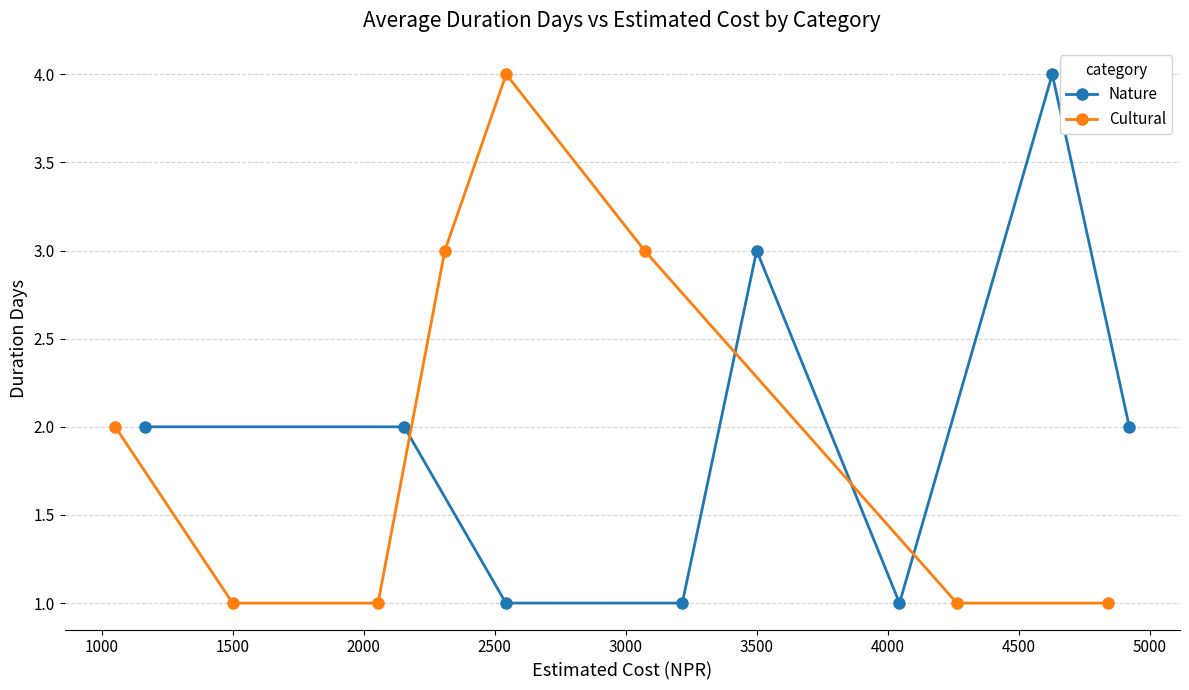

Between 1000 and 2500, which is larger?

2500